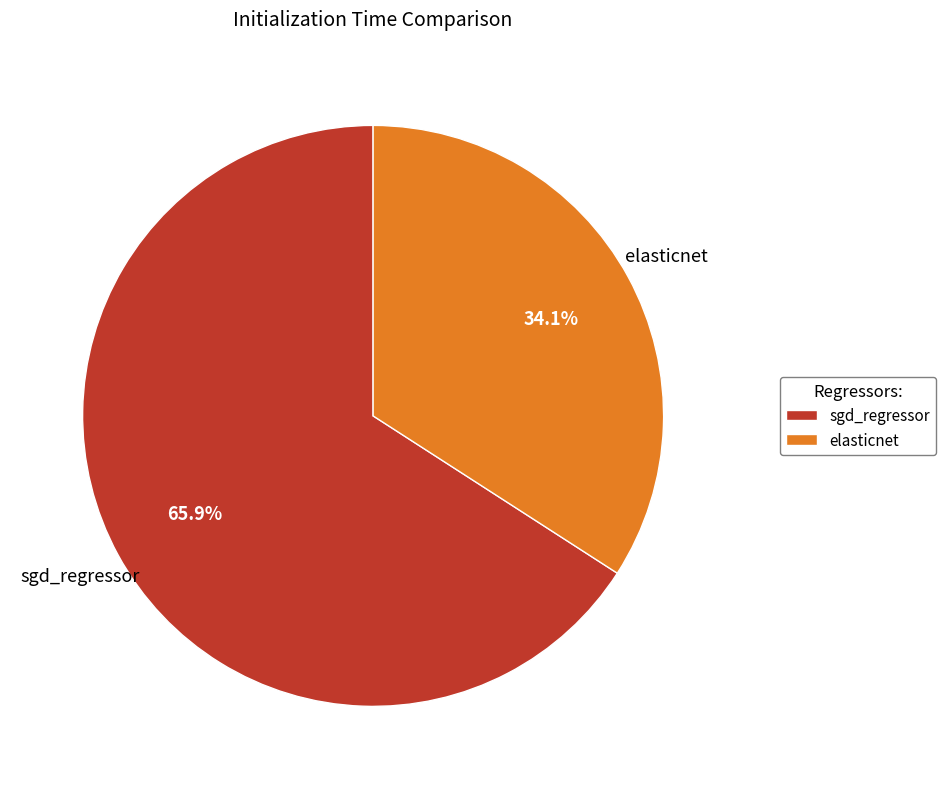

To the nearest percent, what is the average slice percentage?

50%